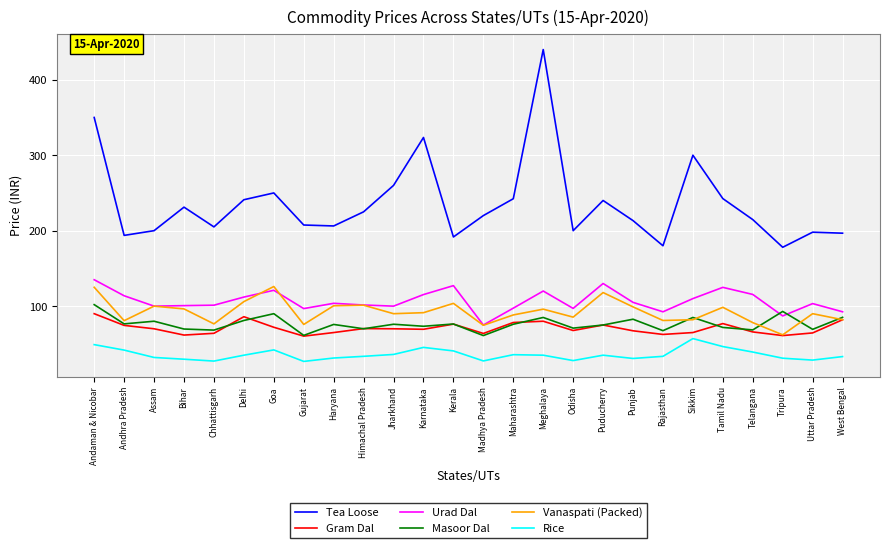

True or false: Masoor Dal and Tea Loose cross at least once.

False